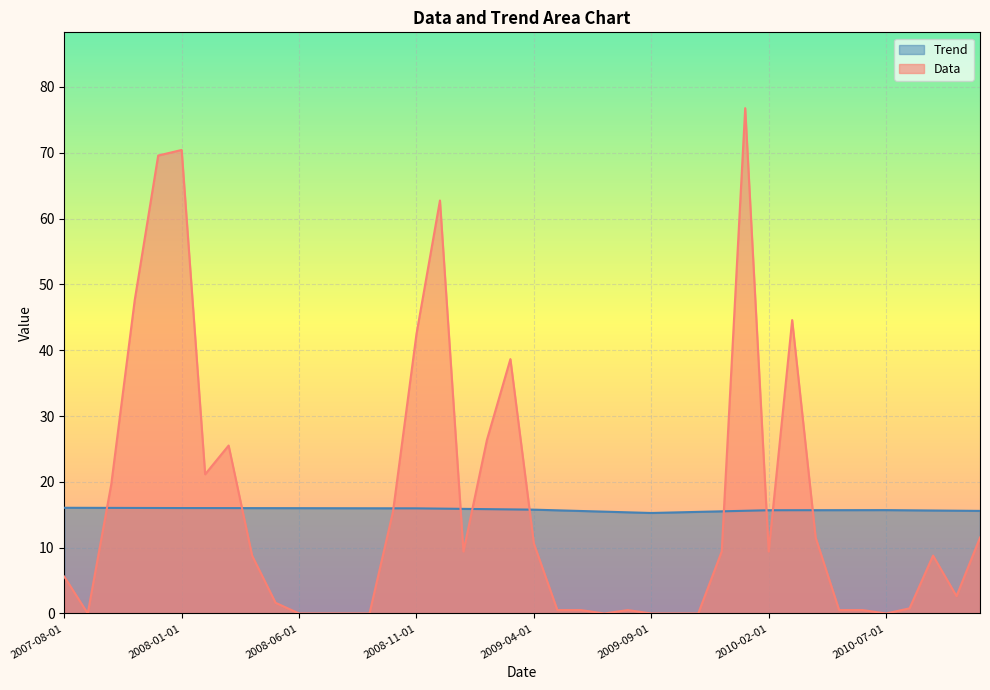

Is the value of Trend at 2009-07-01 greater than the value of Data at 2010-06-01?

Yes